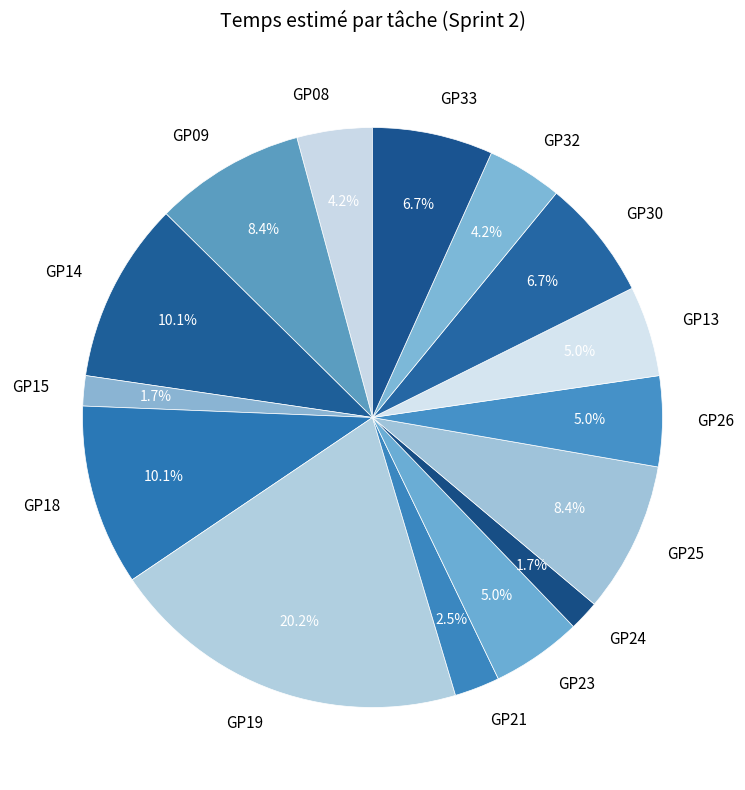

Approximately how many times larger is the value at GP33 compared to GP13?

1.3